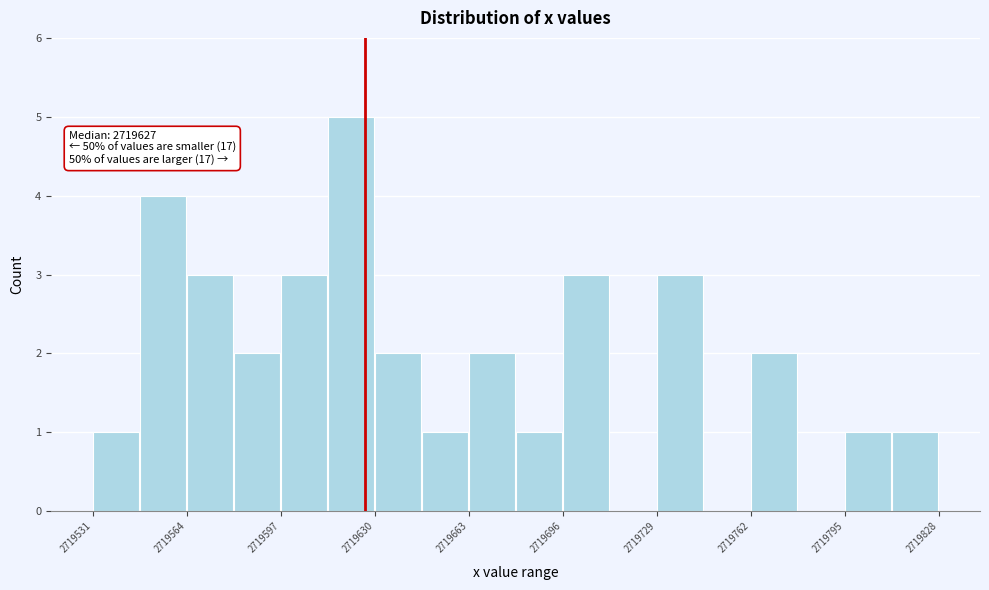

Read against the x-axis, roughly where is the centre of the tallest bar?

2719620